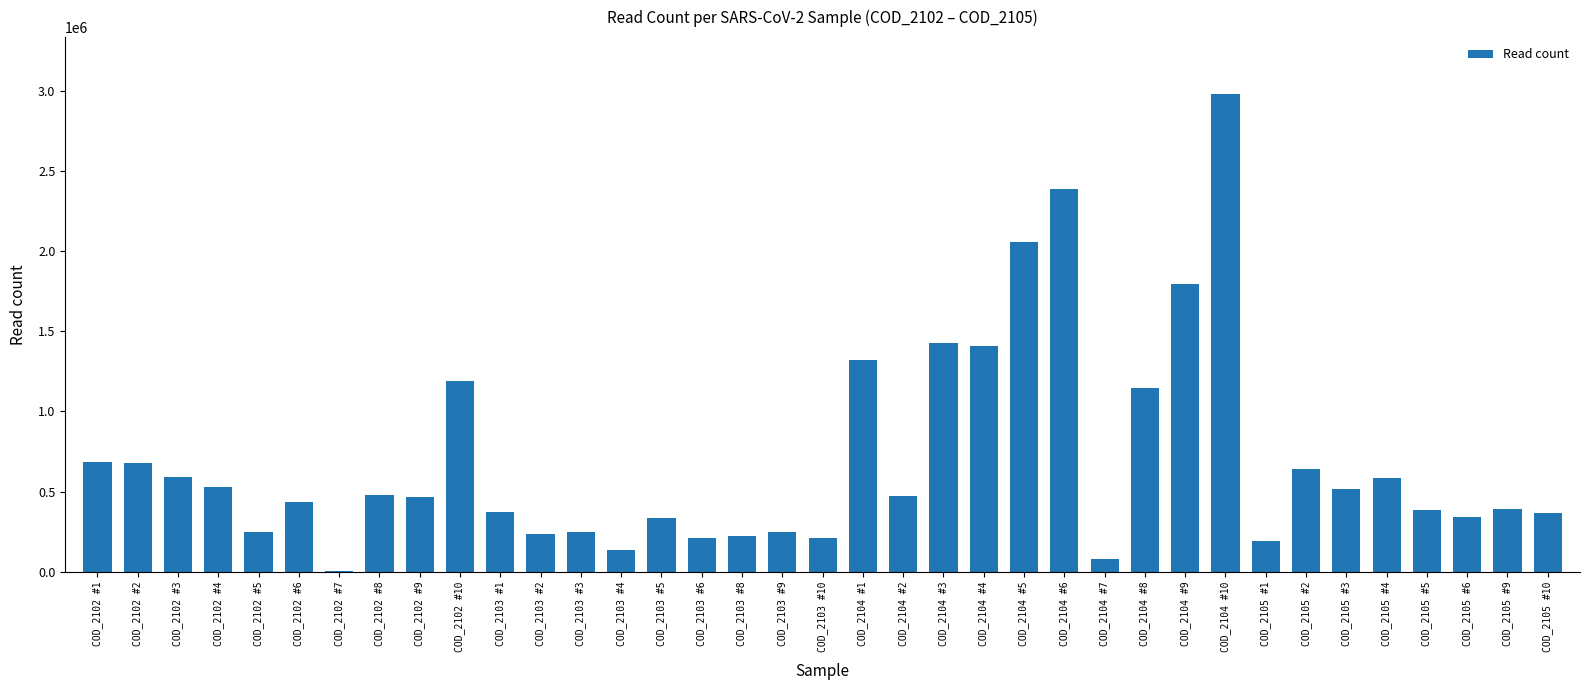

What is the sum of all values?

25994598